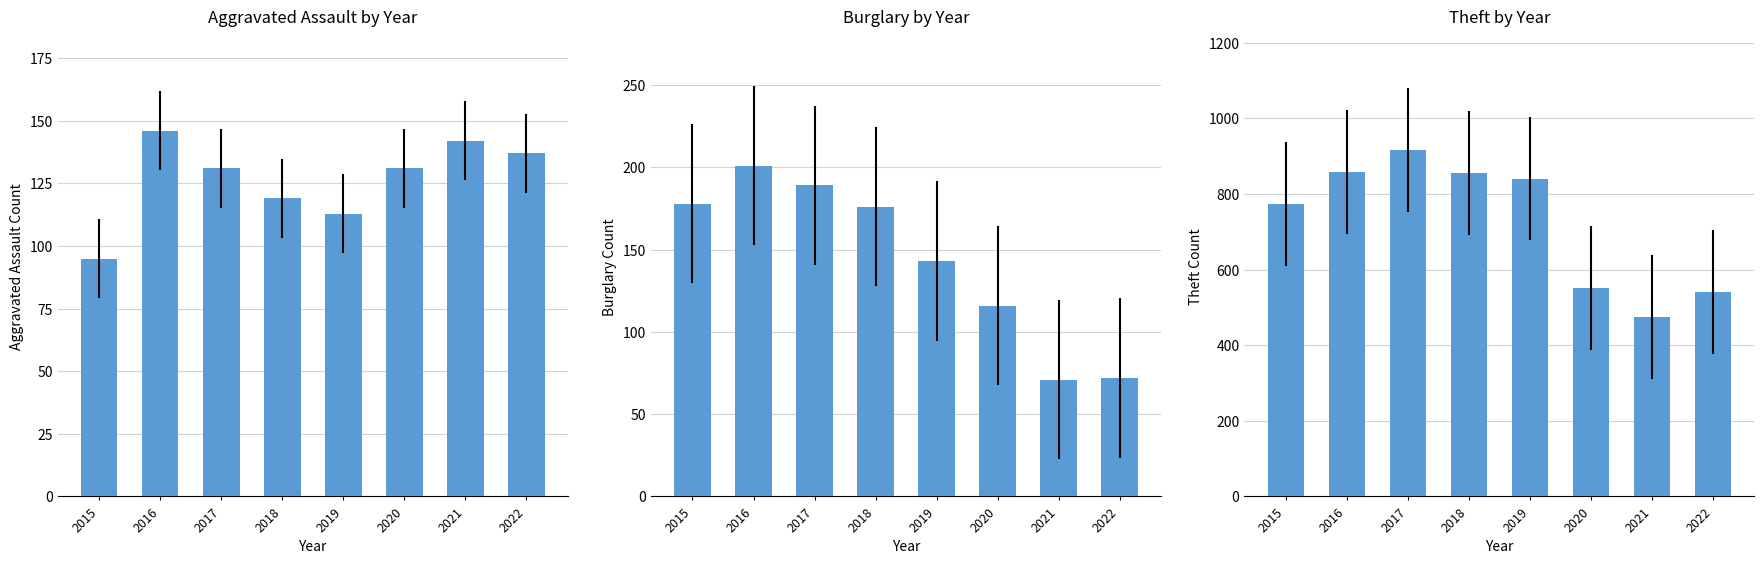

What is the difference between the highest and lowest values at 2022?

469